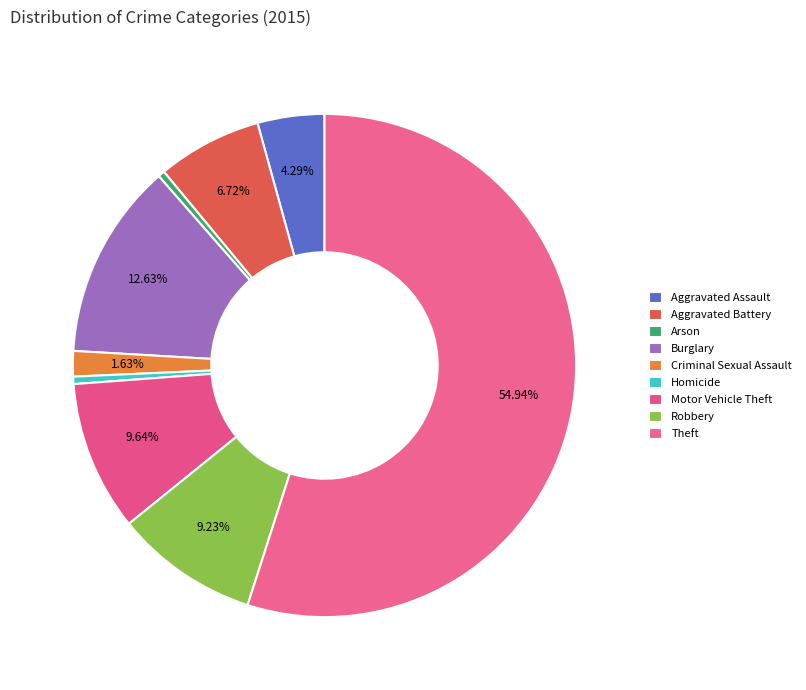

Which slice is the smallest?

Arson